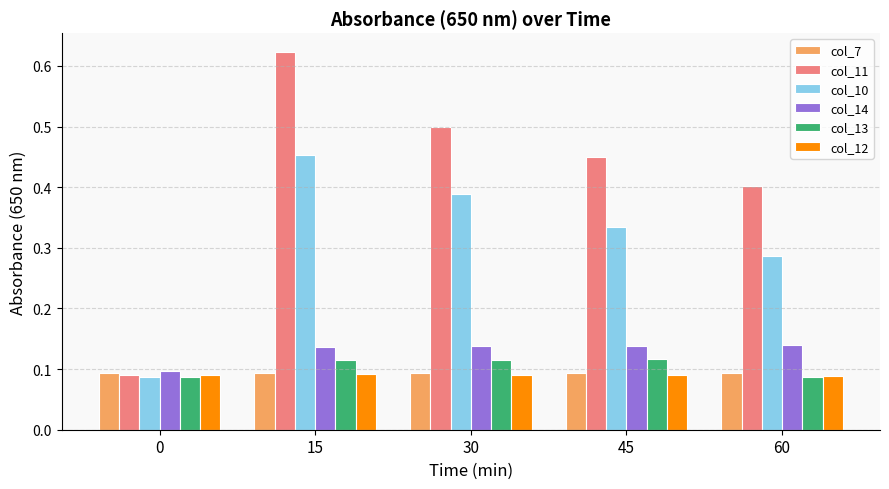

What are all the series names shown in the legend?

col_7, col_11, col_10, col_14, col_13, col_12